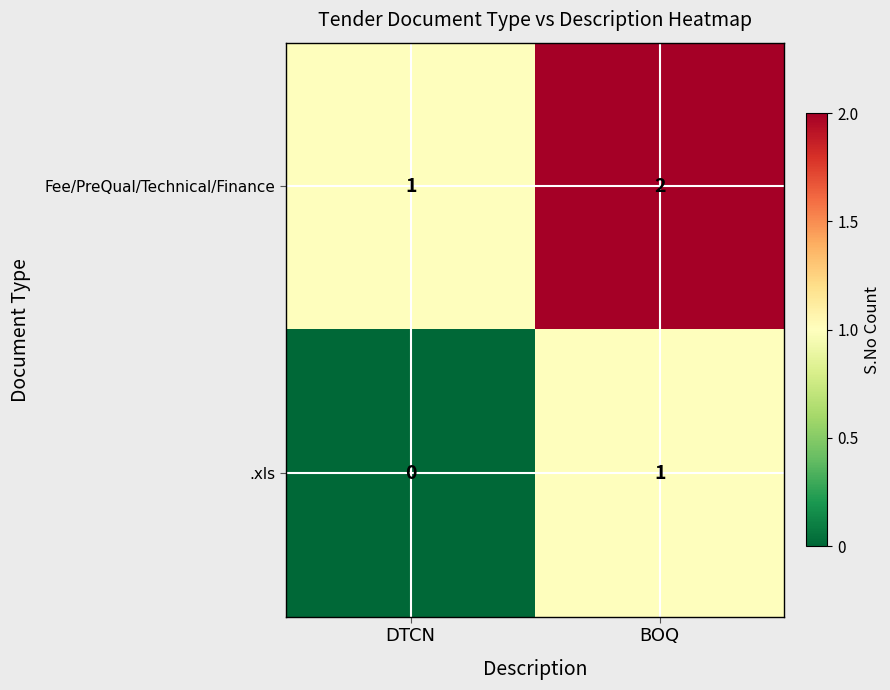

How many data points does each series have?

2